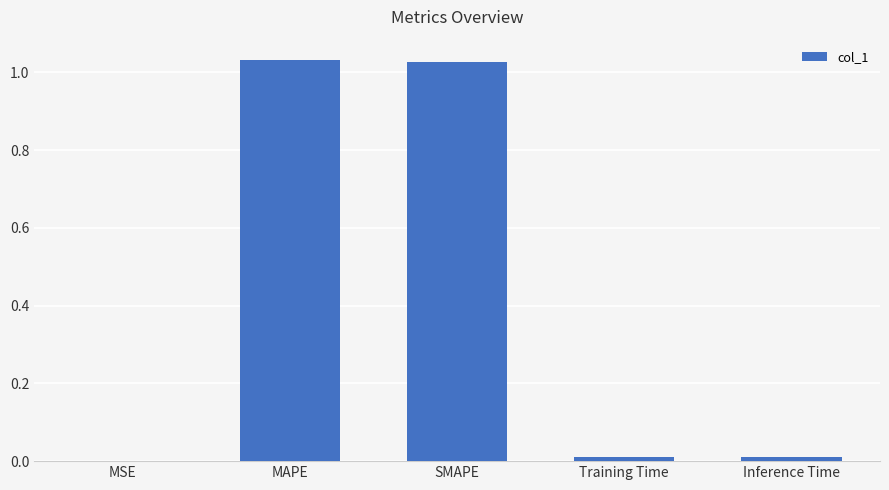

Is it true that the value at MSE is 0.0?

True